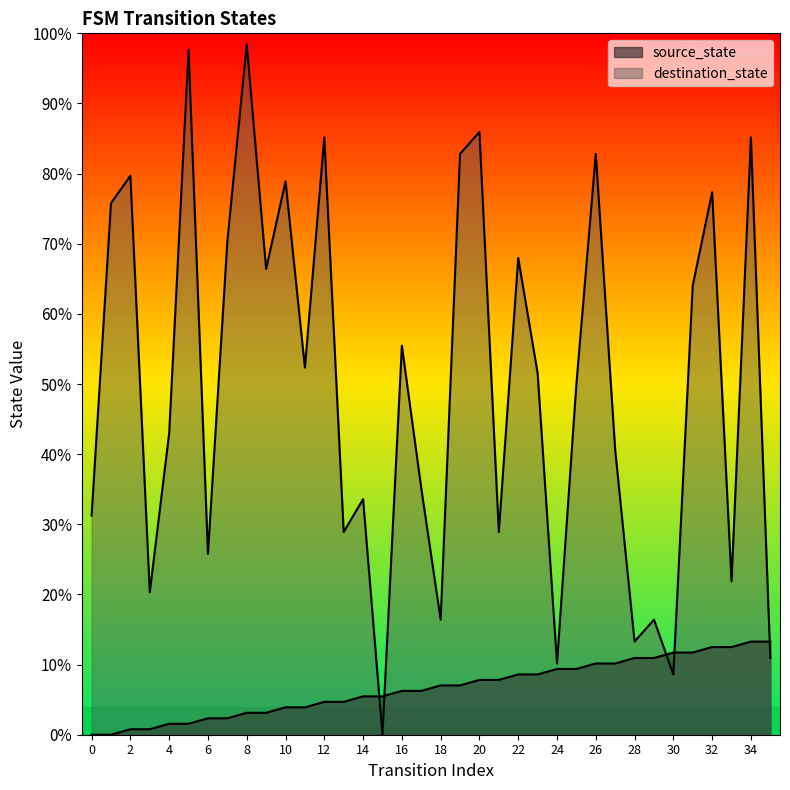

How many lines are shown in the chart?

2